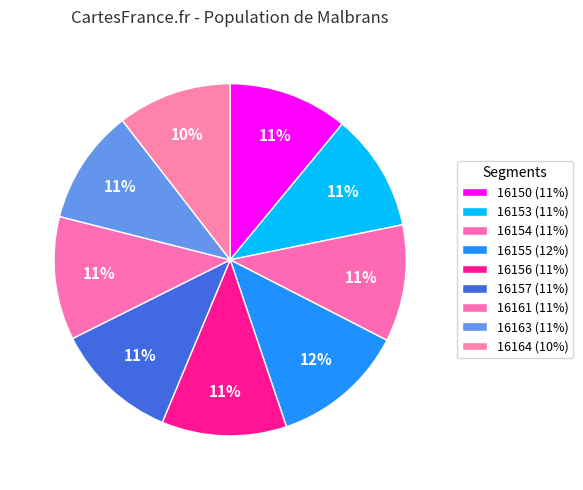

Which slice is the smallest?

16164